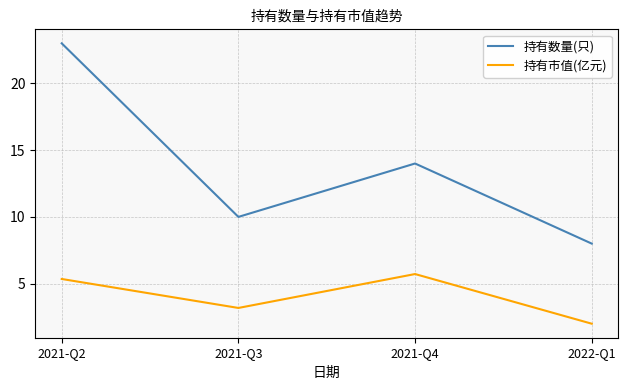

What is the maximum value shown in the chart?

23.0